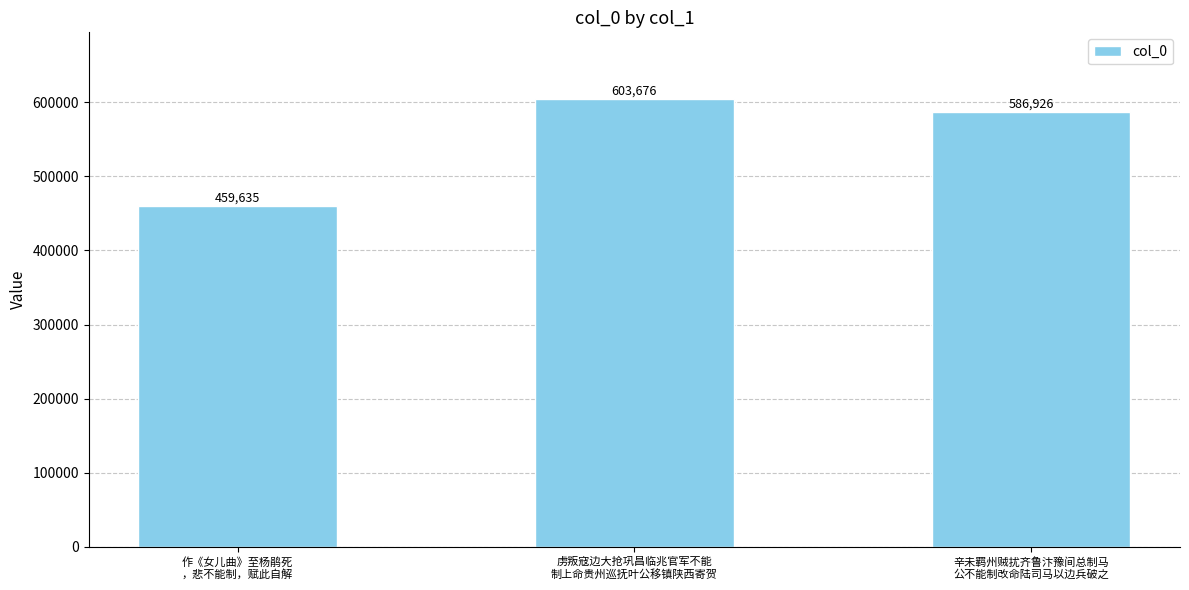

What is the label of the 2nd bar from the left?

虏叛寇边大抢巩昌临兆官军不能
制上命贵州巡抚叶公移镇陕西寄贺